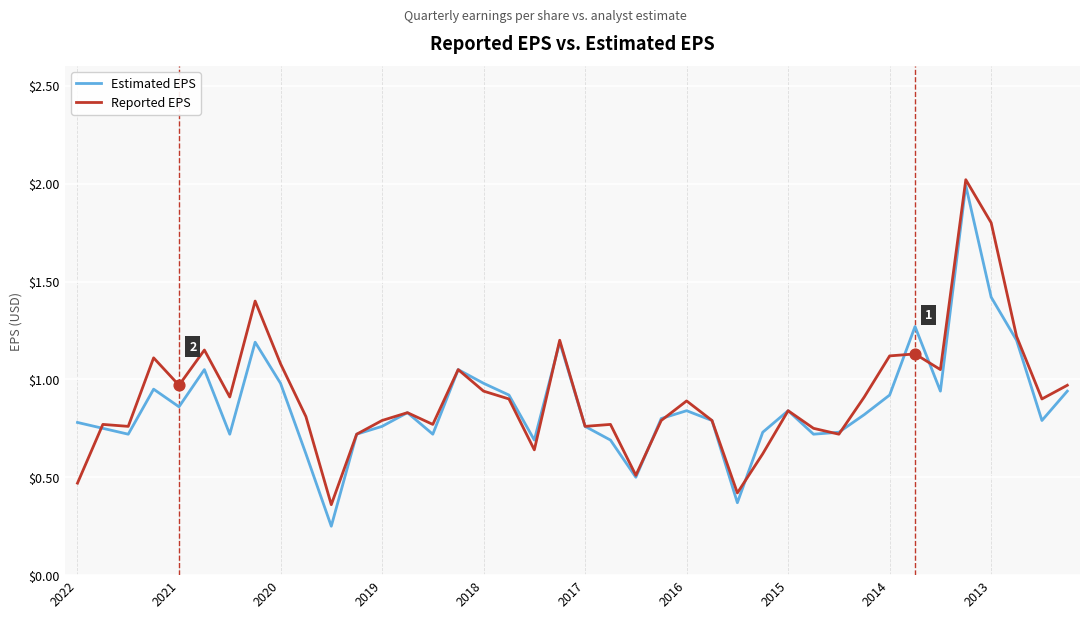

Which series has the widest spread of values?

Estimated EPS